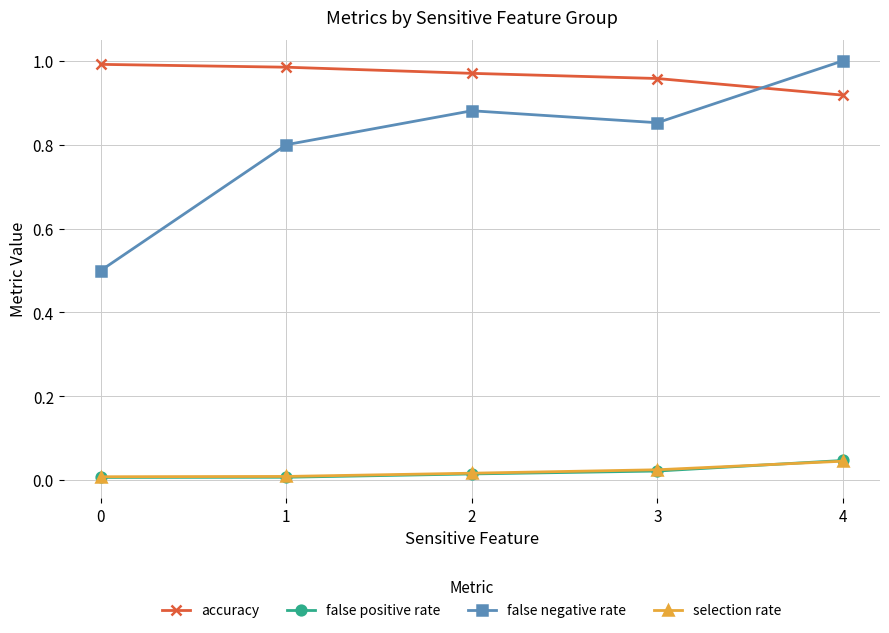

True or false: accuracy has a value of 1.6 at 2.

False